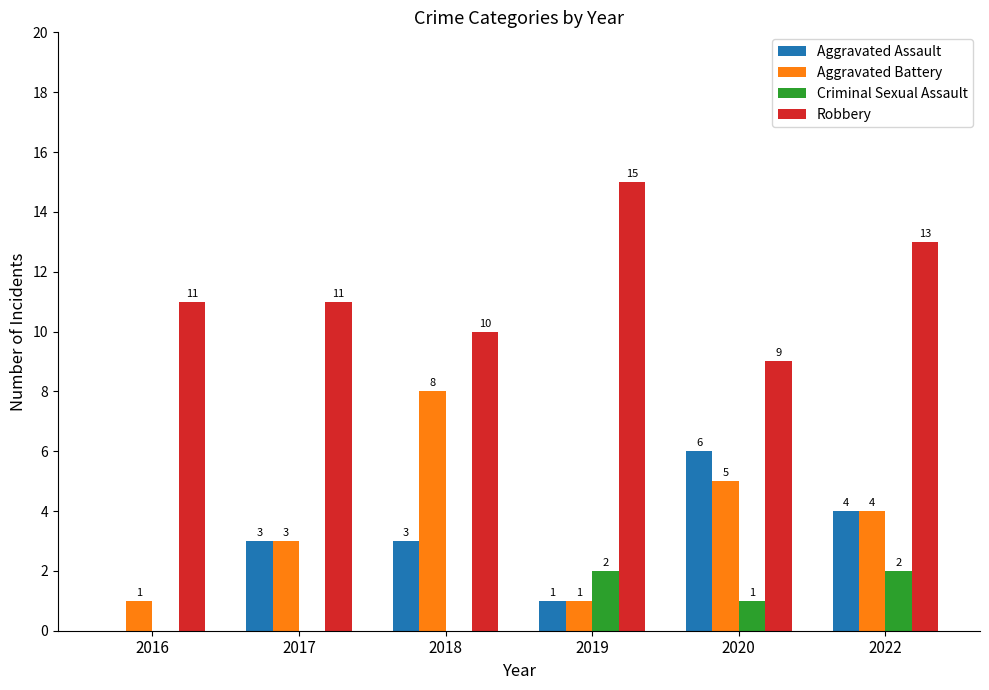

Which series has the largest range (max minus min)?

Aggravated Battery